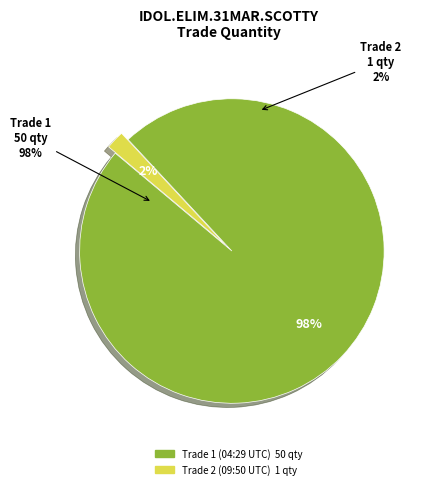

What is the change in value from Mar/29/2011 04:29:45 to Mar/29/2011 09:50:46?

-49